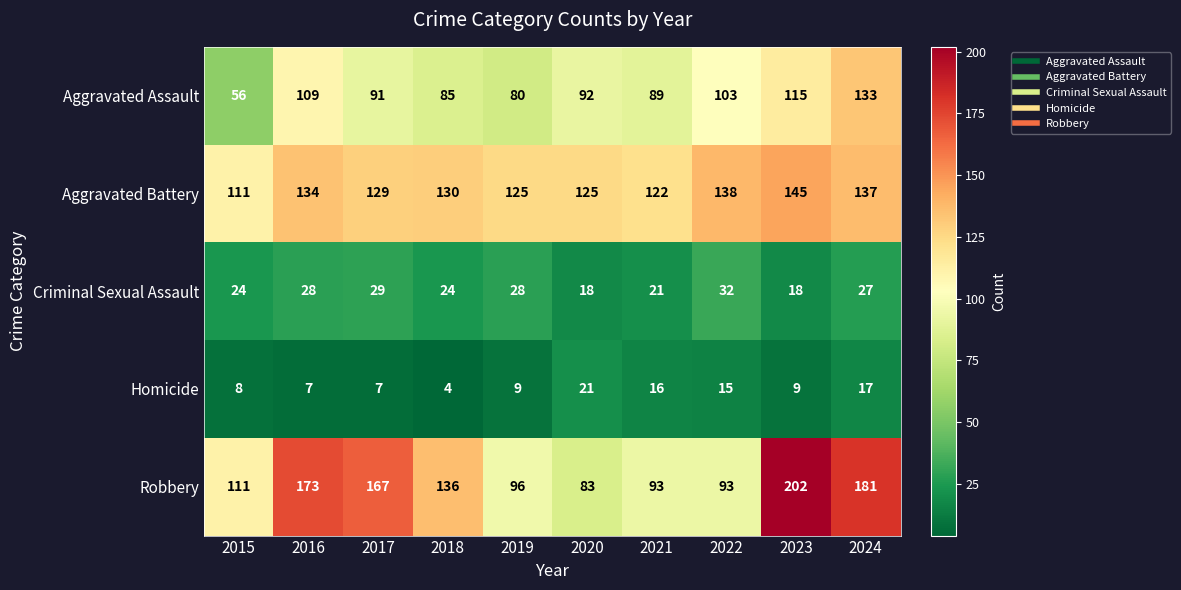

What is the spread (max minus min) of values at 2016?

166